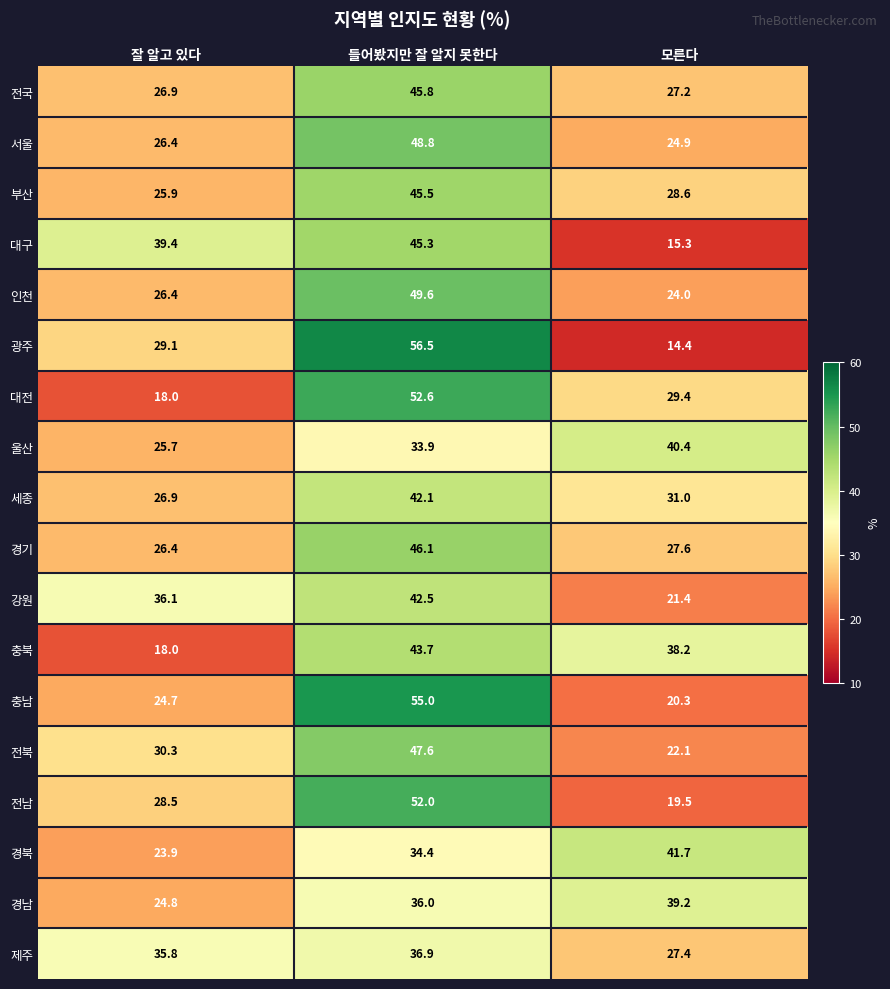

Which category has the lowest value across all series?

모른다